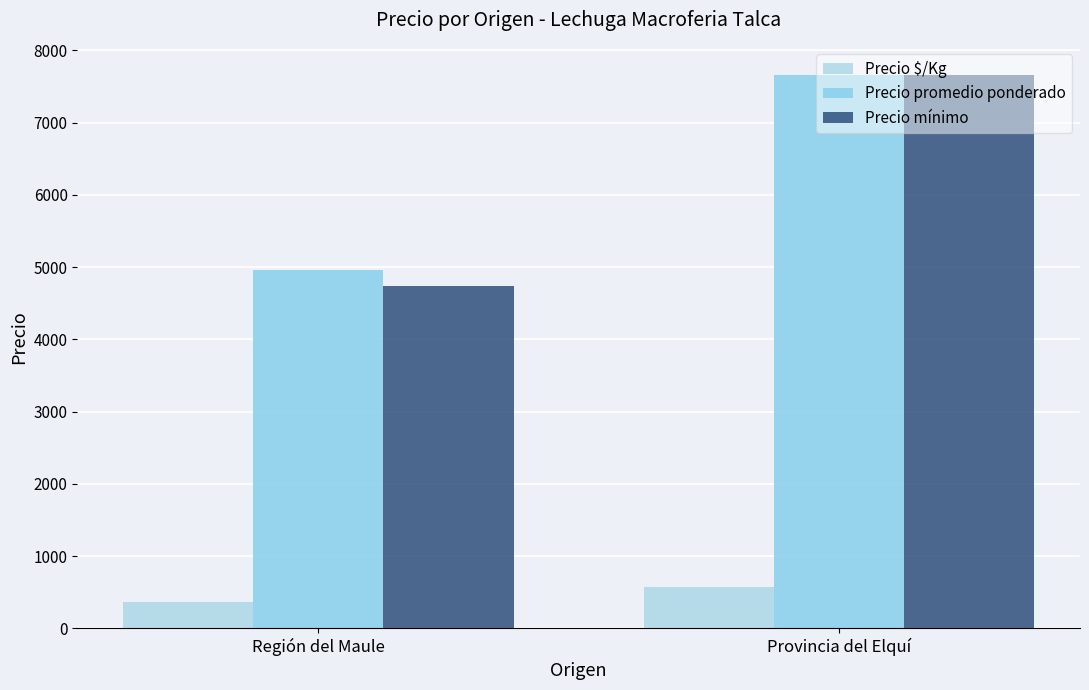

What is the minimum value for Precio mínimo?

4736